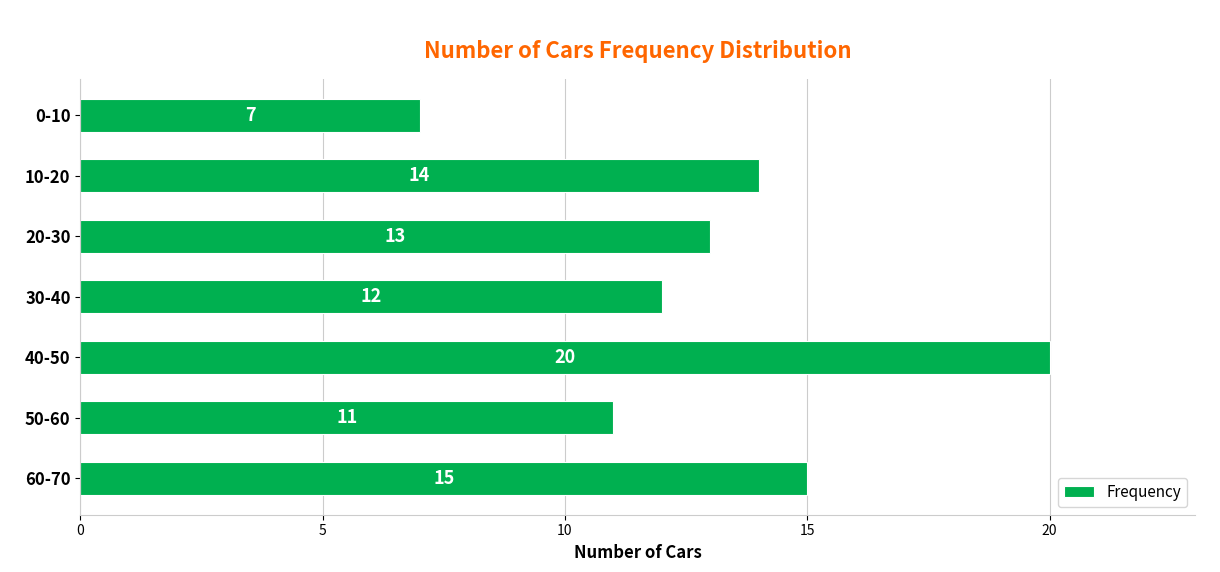

Reading bottom to top, what are all the values shown in this chart?

15	11	20	12	13	14	7